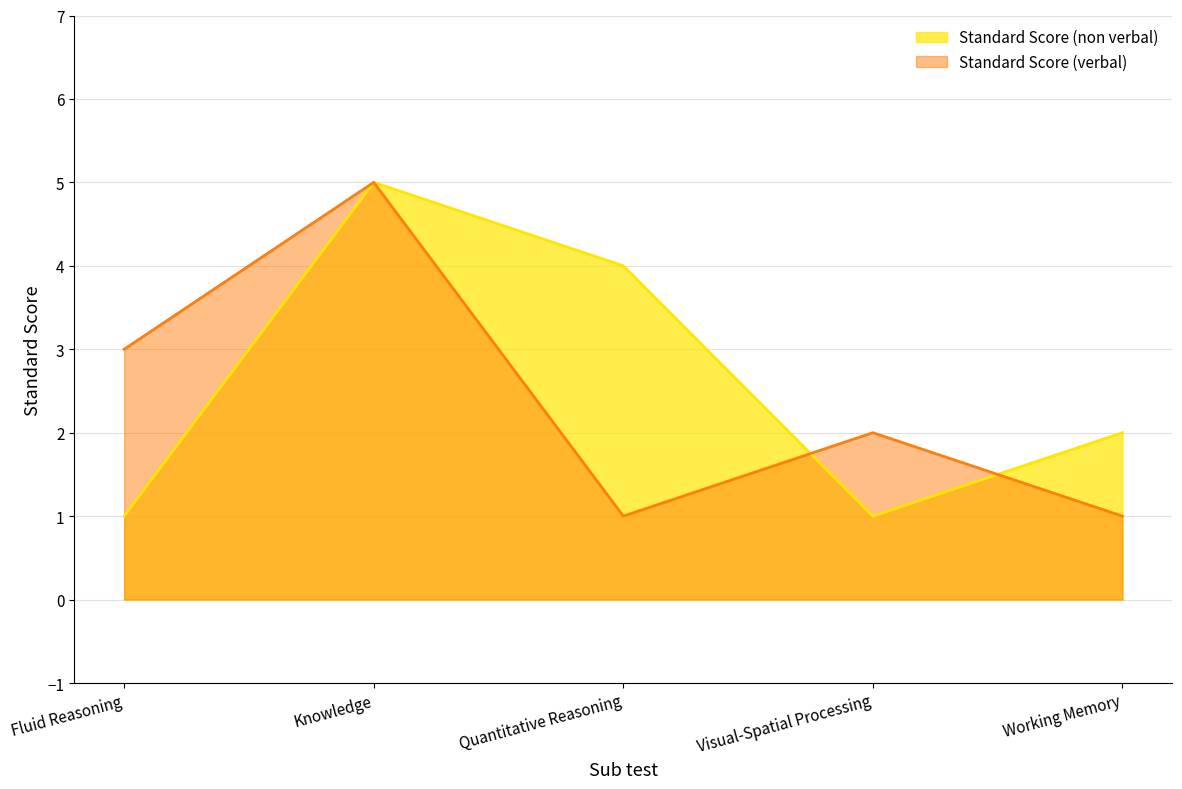

What is the smallest value displayed?

1